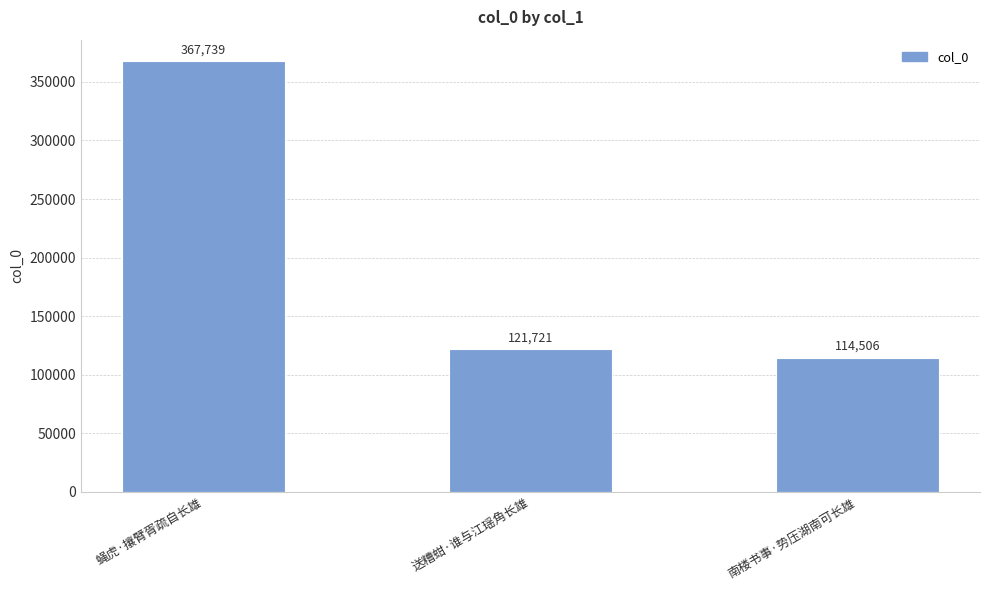

Rank the categories by value from highest to lowest.

蝇虎·攘臂胥疏自长雄, 送糟蚶·谁与江瑶角长雄, 南楼书事·势压湖南可长雄